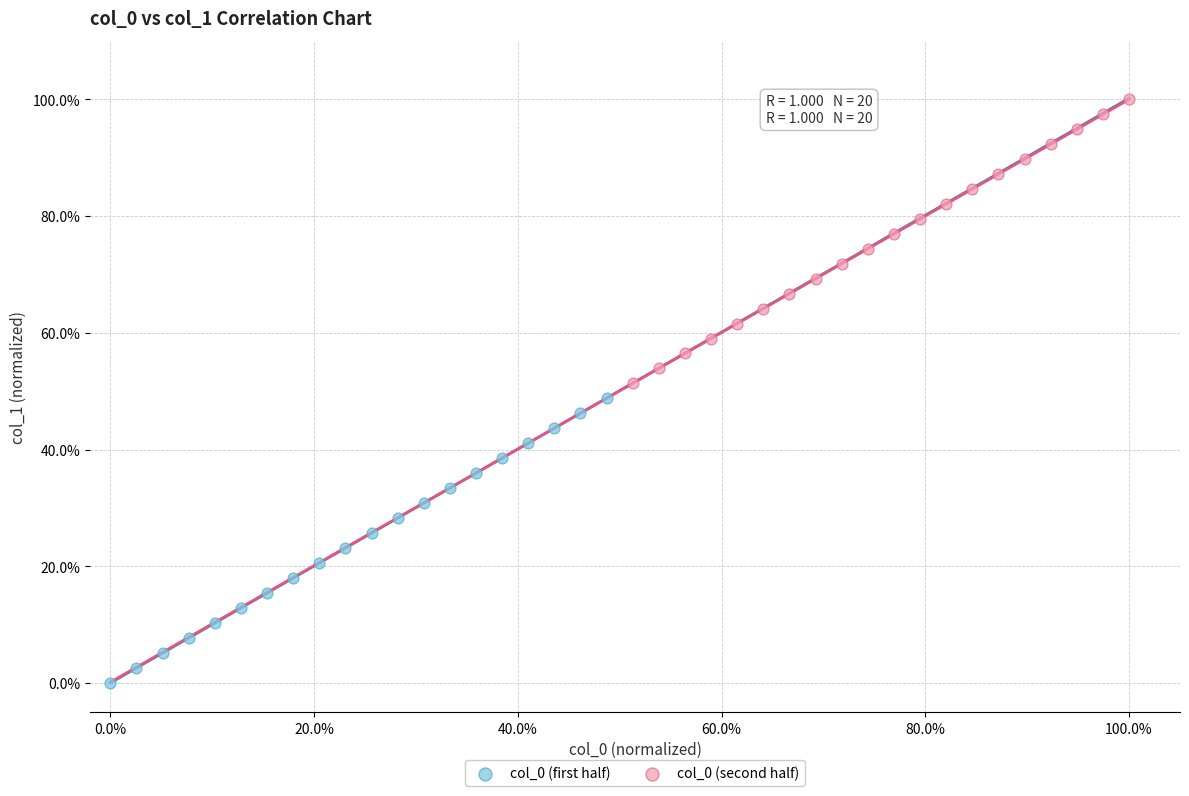

Which series contains the lowest Y value?

col_0 (first half)